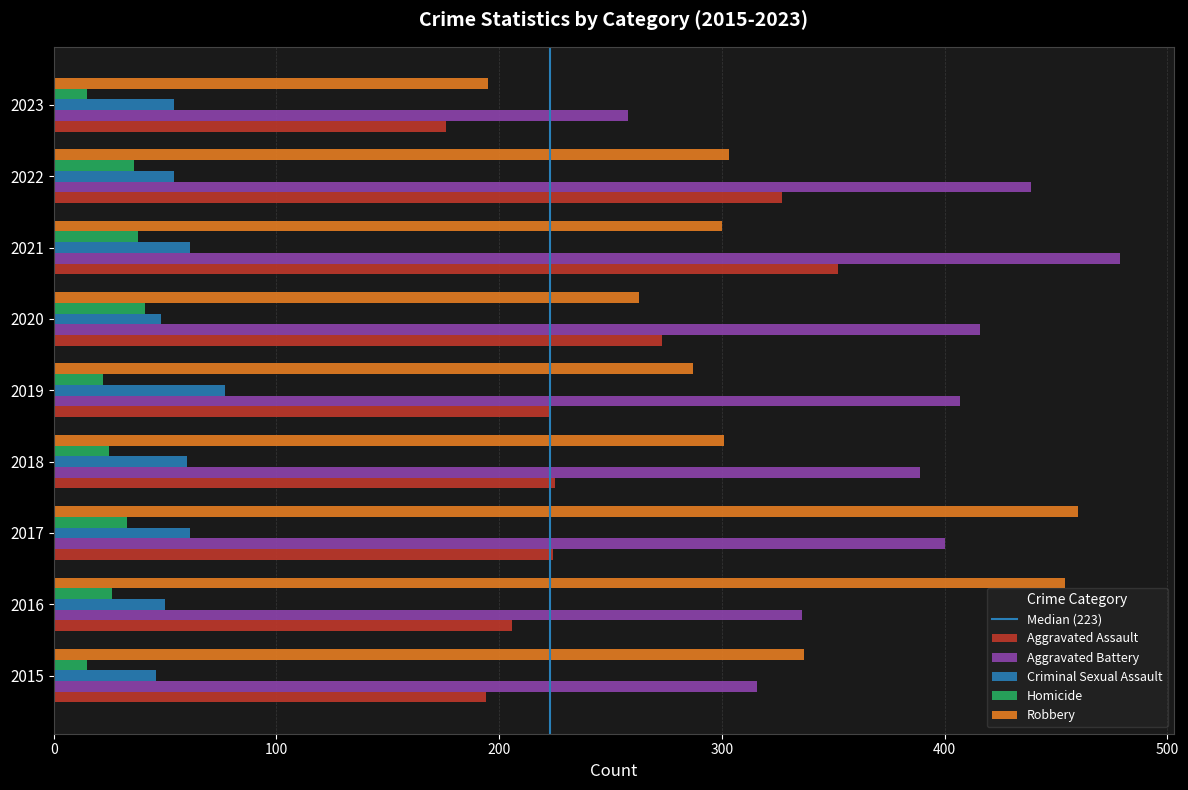

Which series has the largest range (max minus min)?

Robbery